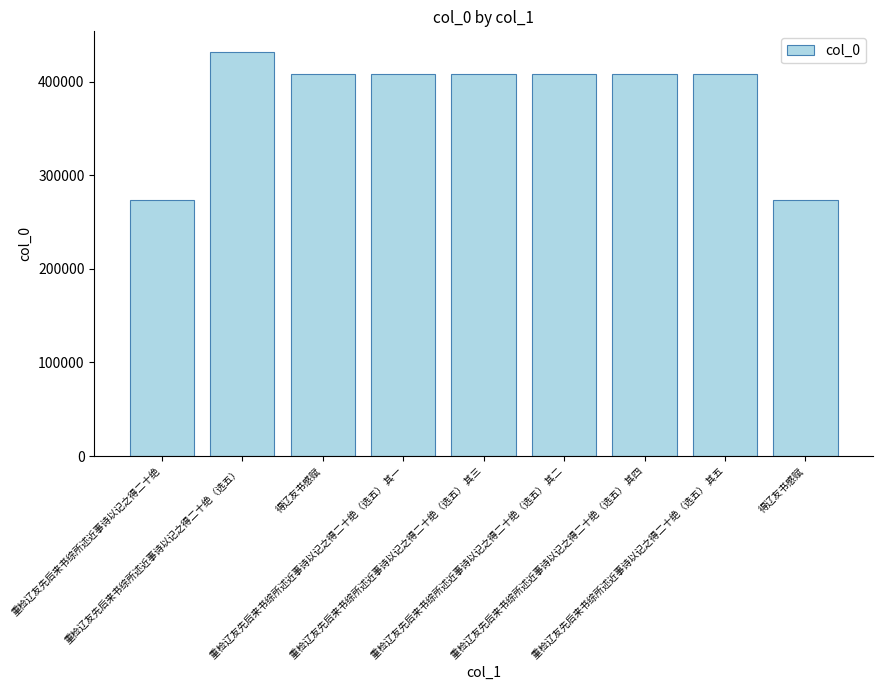

What is the sum of the values at 重检辽友先后来书综所述近事诗以记之得二十绝（选五） 其一 and 重检辽友先后来书综所述近事诗以记之得二十绝（选五） 其三?

817374